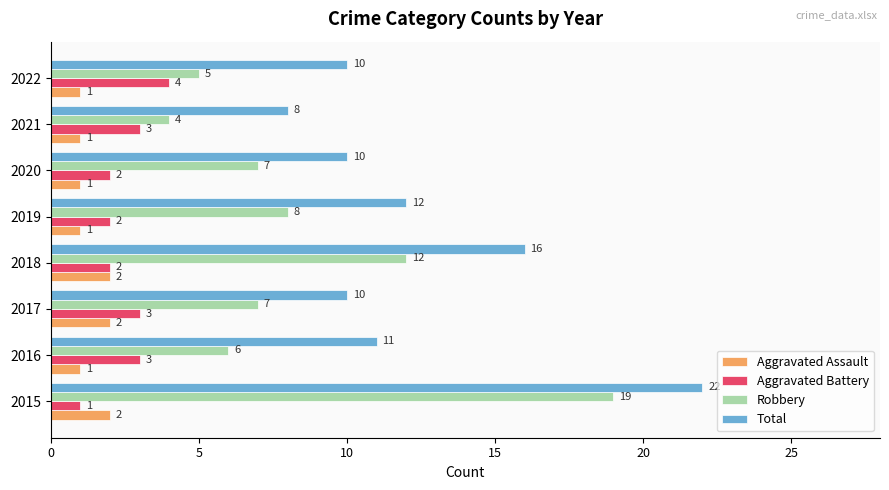

Is the value of Aggravated Assault at 2022 greater than the value of Total at 2022?

No